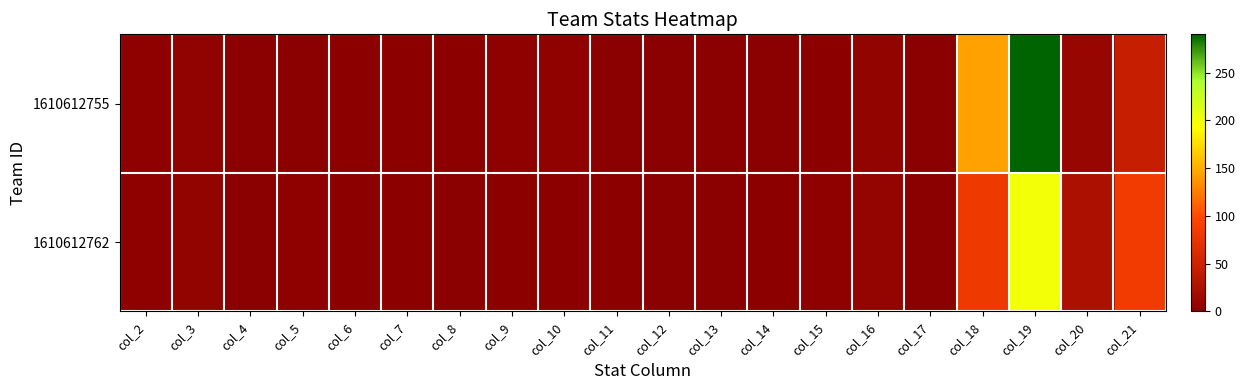

What is the total value across all series at col_16?

13.4